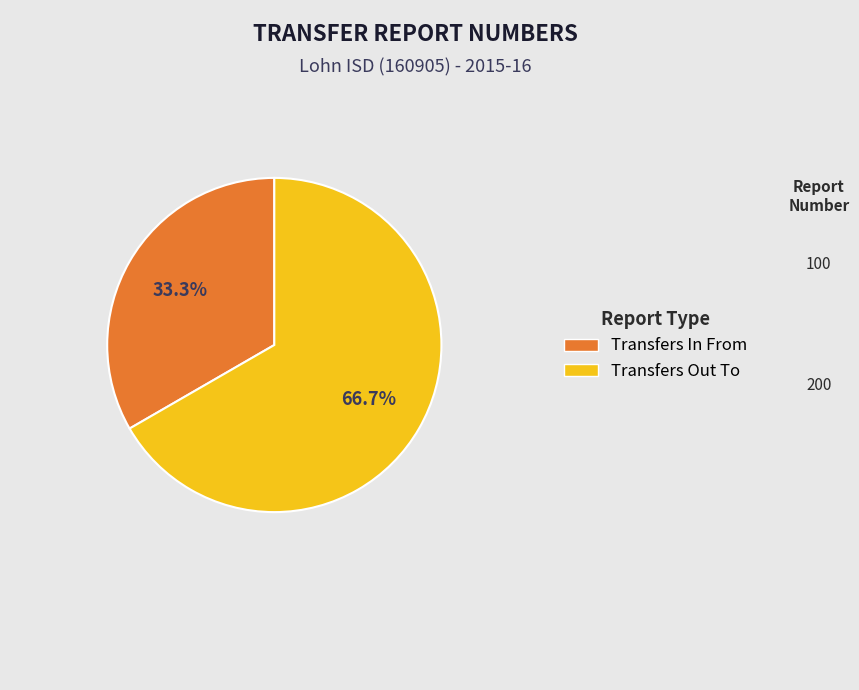

Is it true that Transfers Out To is 81% of the pie?

False